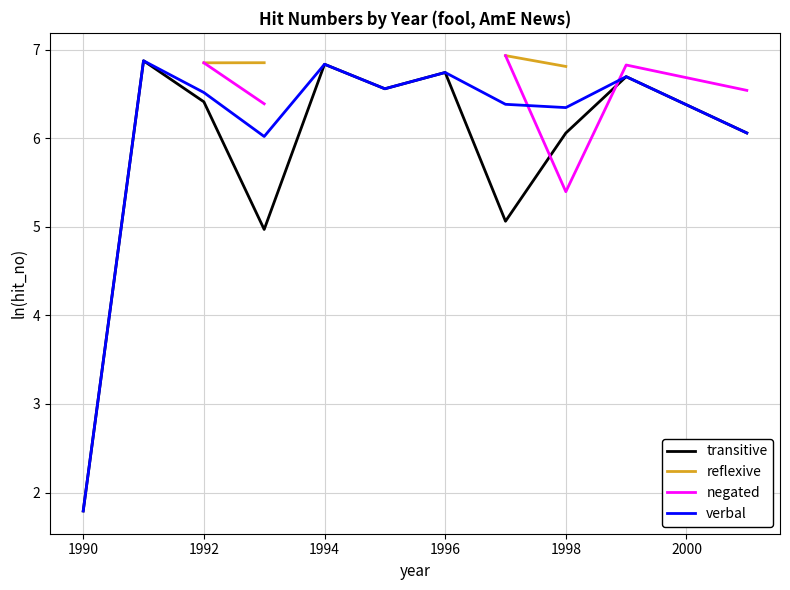

Does the chart display data point markers on the line(s)?

No